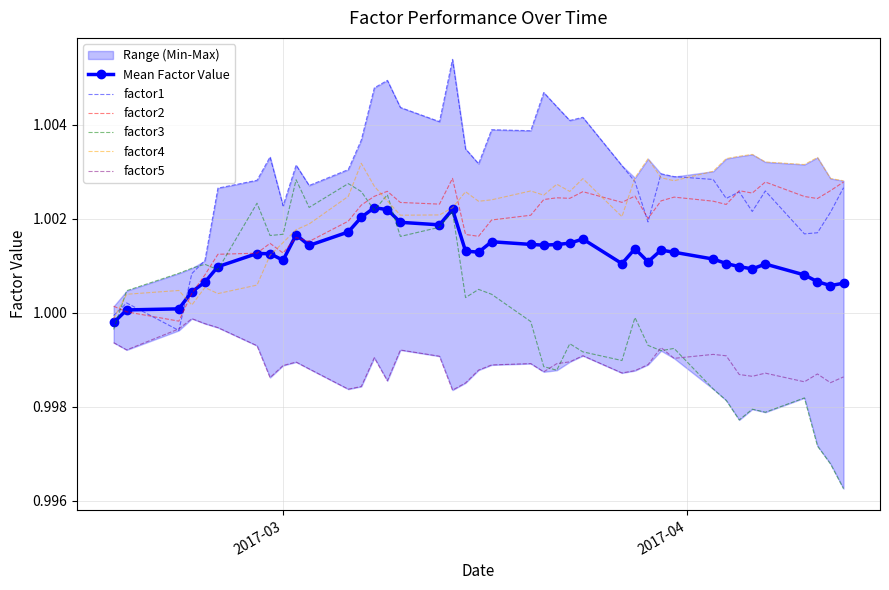

Which series ends up on top after the final intersection of factor1 and Mean Factor Value?

factor1